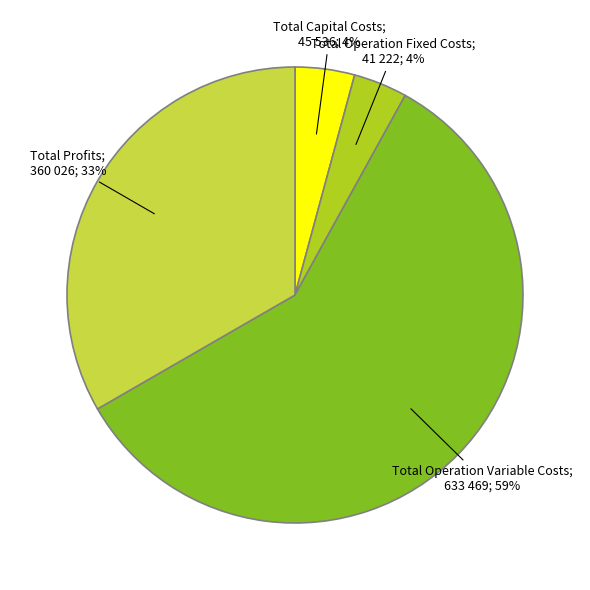

How many segments does this pie chart have?

4